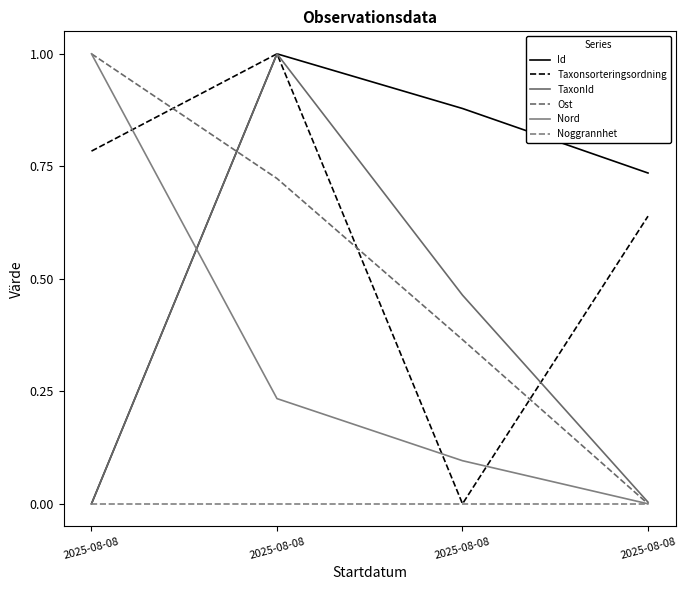

Reading left to right, list all the values displayed in this chart.

Id: 0.0	1.0	0.9	0.7
Taxonsorteringsordning: 0.8	1.0	0.0	0.6
TaxonId: 0.0	1.0	0.5	0.0
Ost: 1.0	0.7	0.4	0.0
Nord: 1.0	0.2	0.1	0.0
Noggrannhet: 0.0	0.0	0.0	0.0